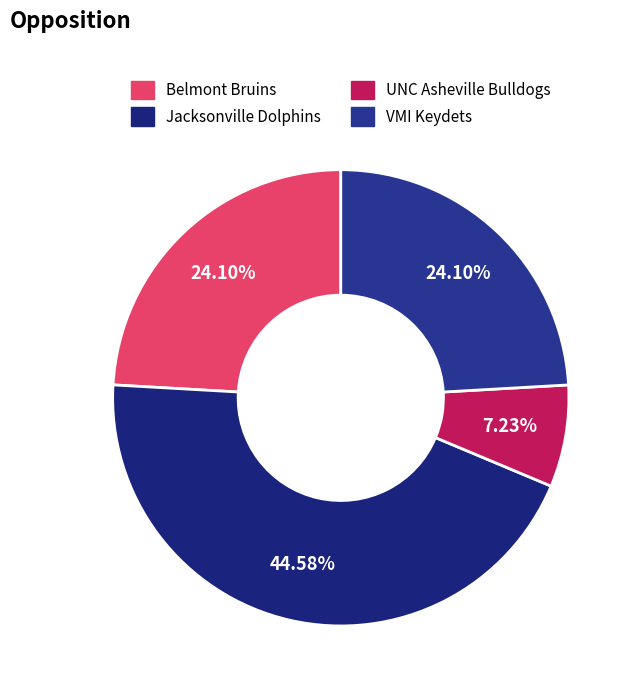

Count the number of slices in the pie.

4